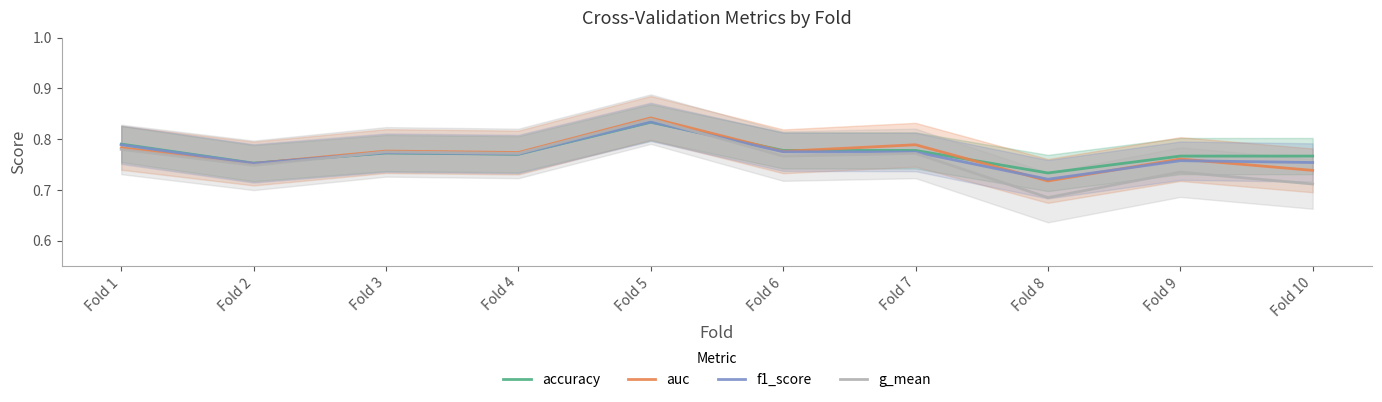

The f1_score series shows 0.7 at Fold 8. True or false?

True